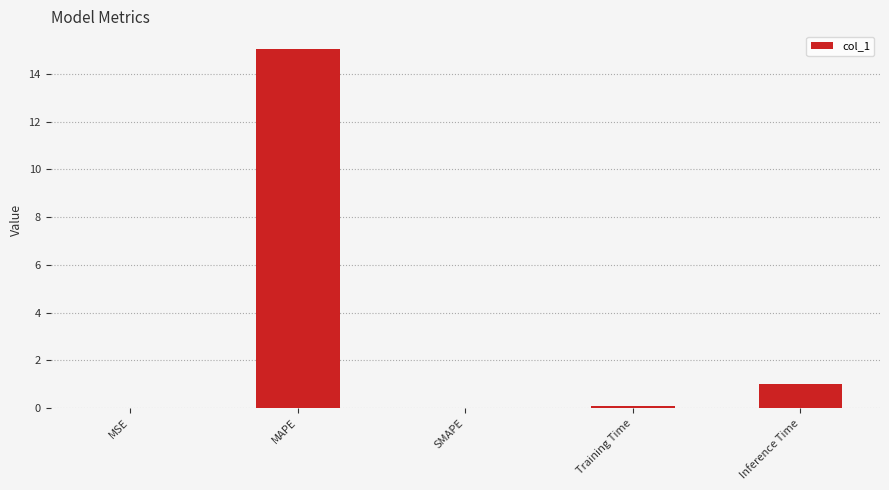

Are the bars grouped side by side (vs. stacked)?

No